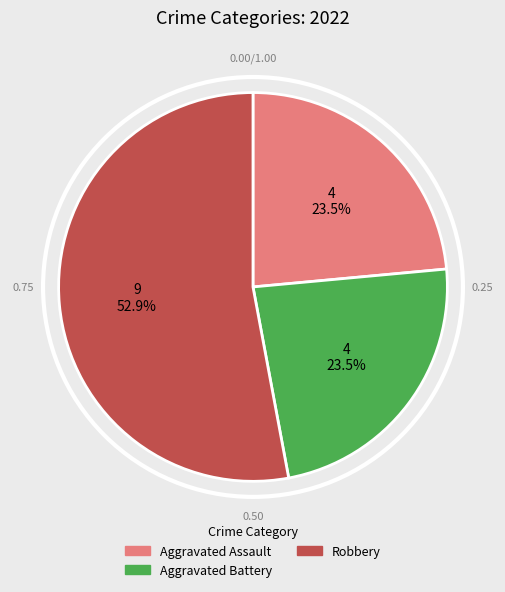

Does any single category account for the majority?

Yes